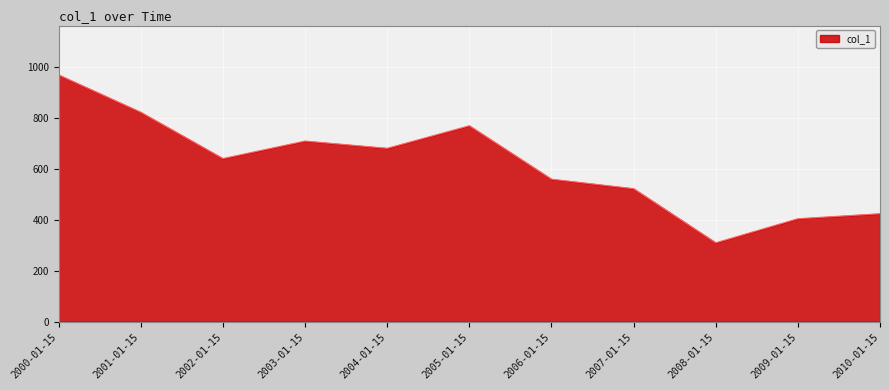

True or false: the data shows 95.6 at 2008-01-15.

False